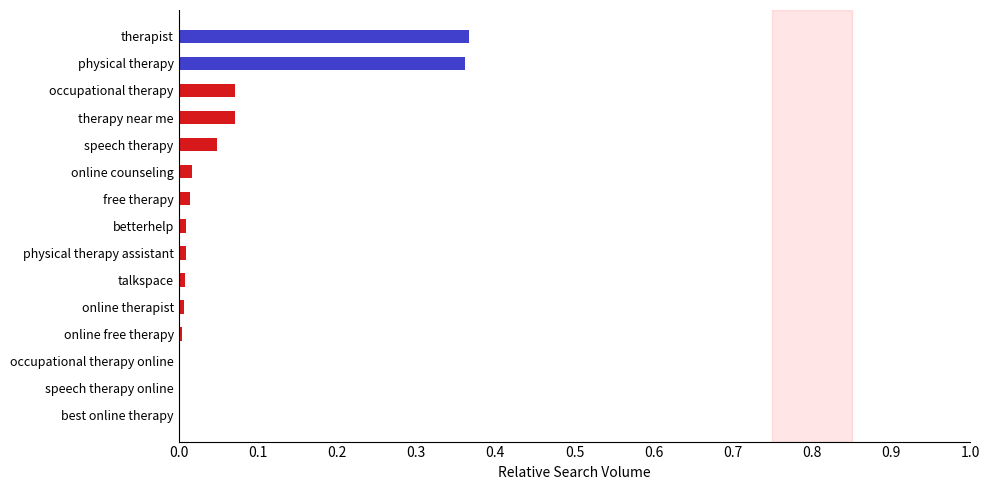

Is it true that the value at best online therapy is 0.0?

True